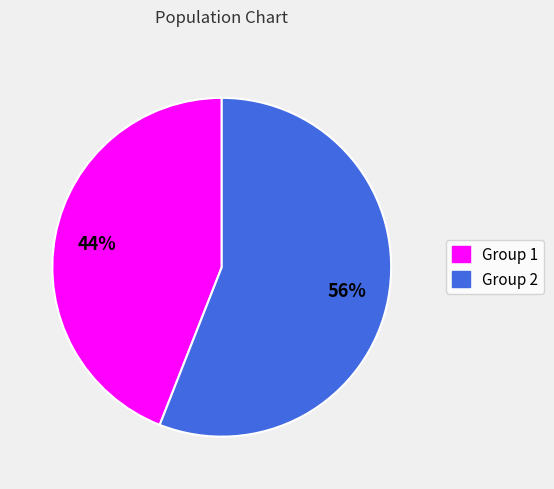

To the nearest percent, what portion does Group 1 represent?

44%